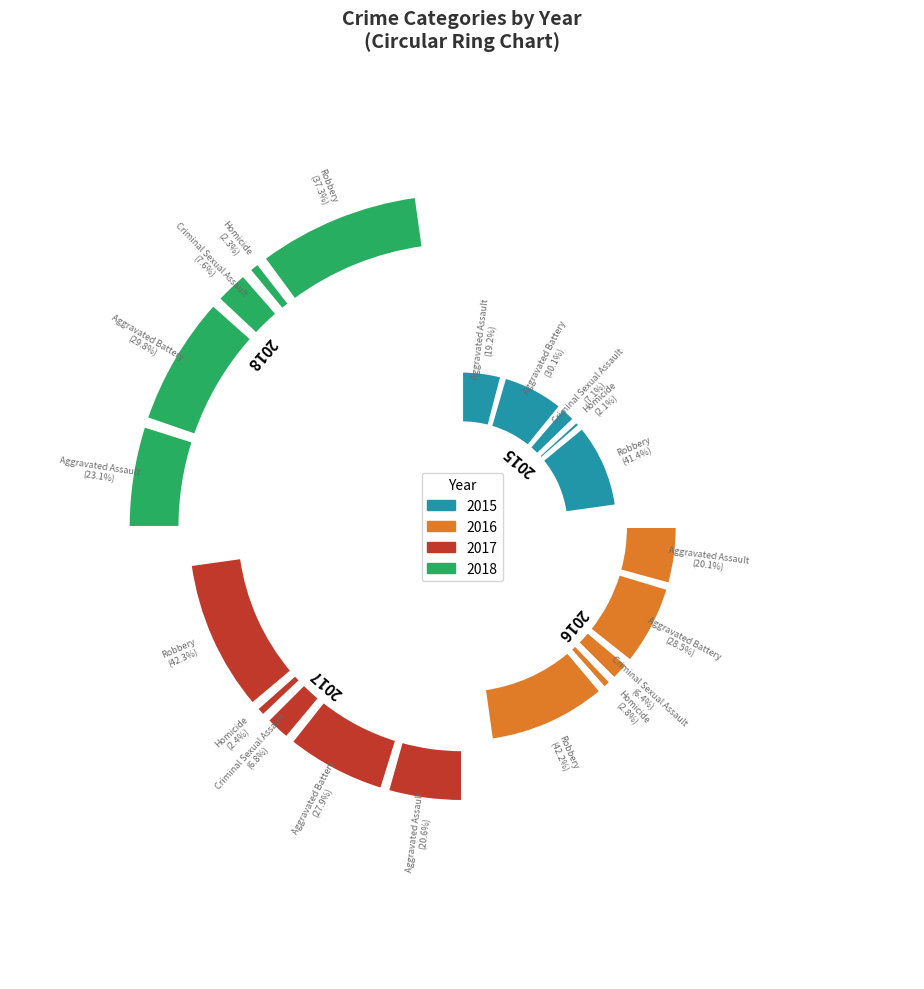

What portion of the pie excludes Aggravated Battery?

69.9%